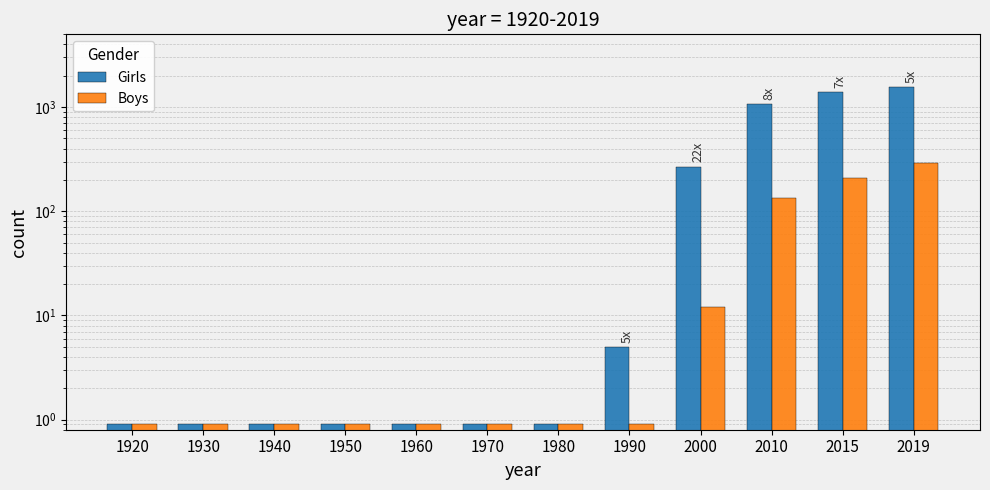

List the series in order of their overall mean, highest first.

Girls, Boys